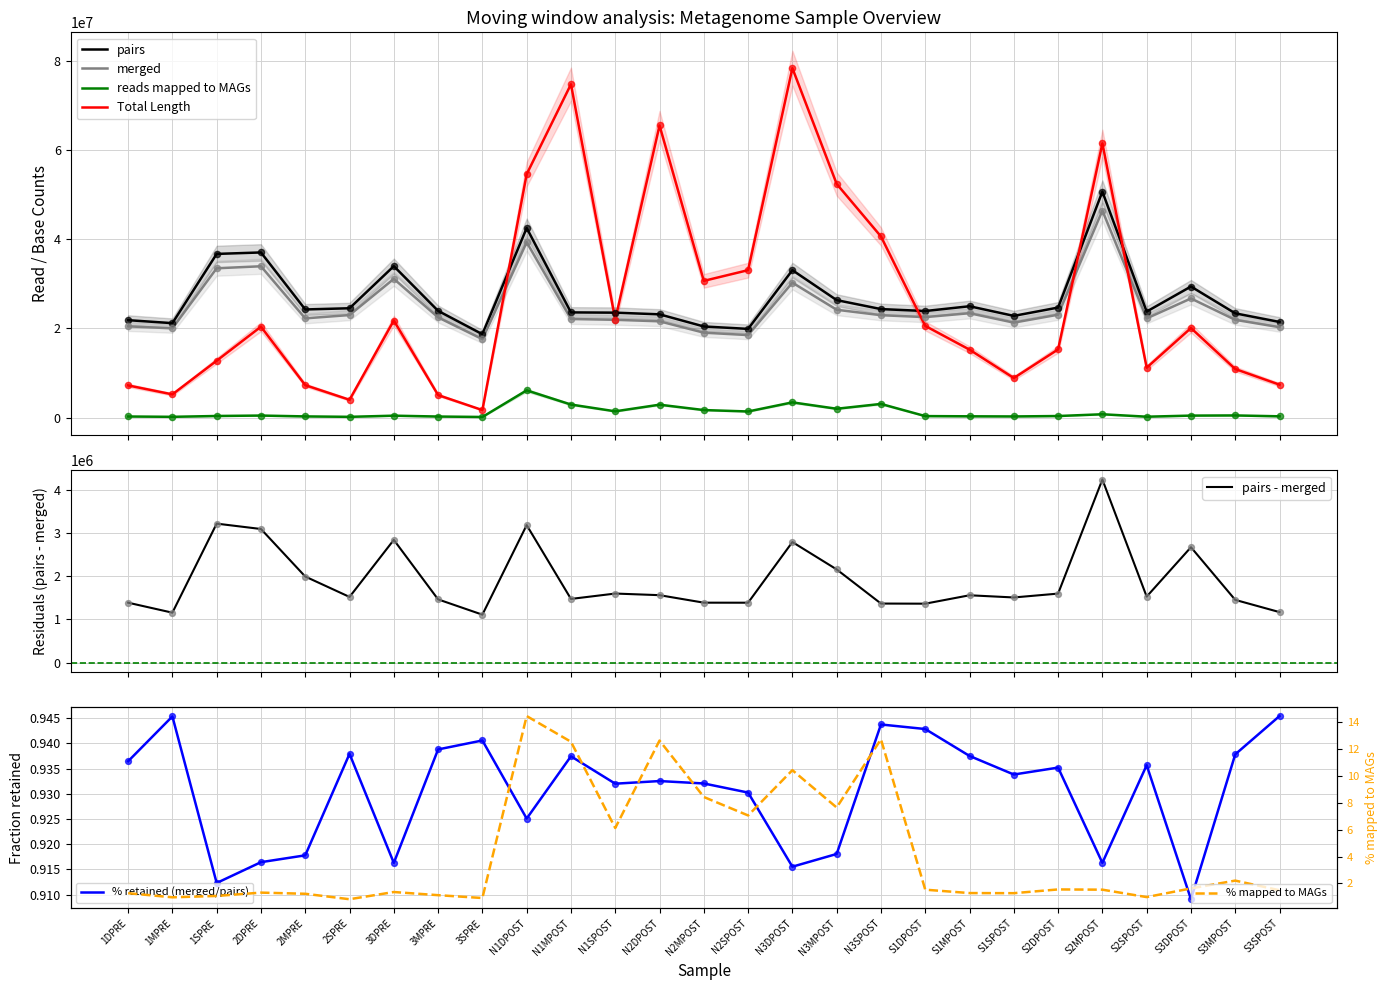

Which series has the widest spread of Y values?

Total Length